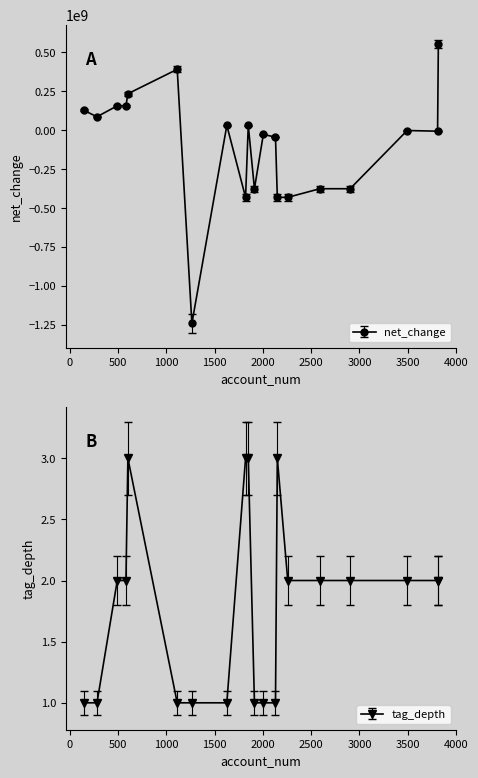

What is the sum of all net_change values?

-1966743000